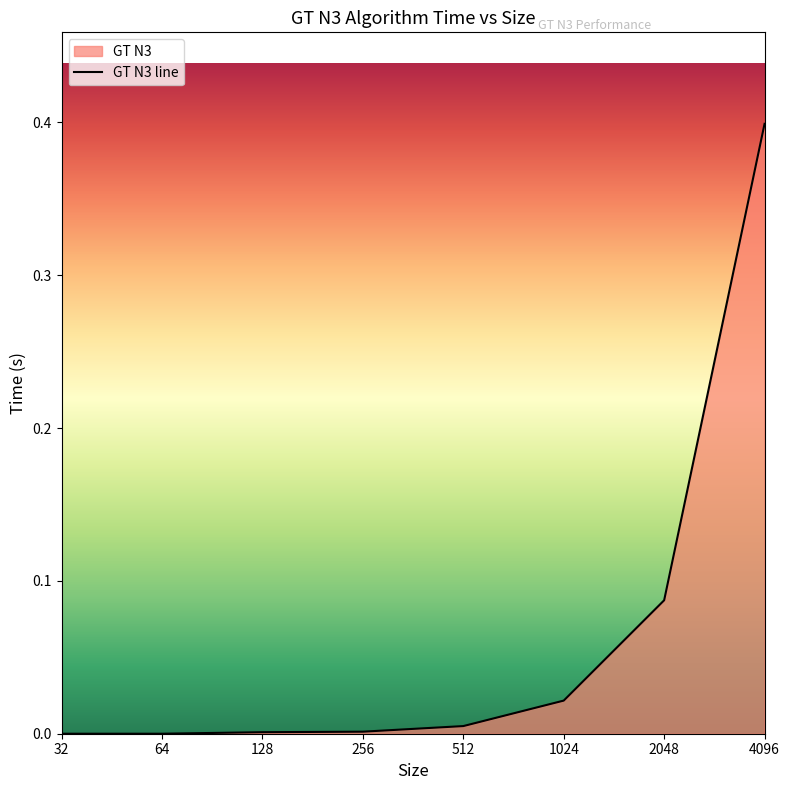

List the labels in order of value, smallest first.

32, 64, 128, 256, 512, 1024, 2048, 4096